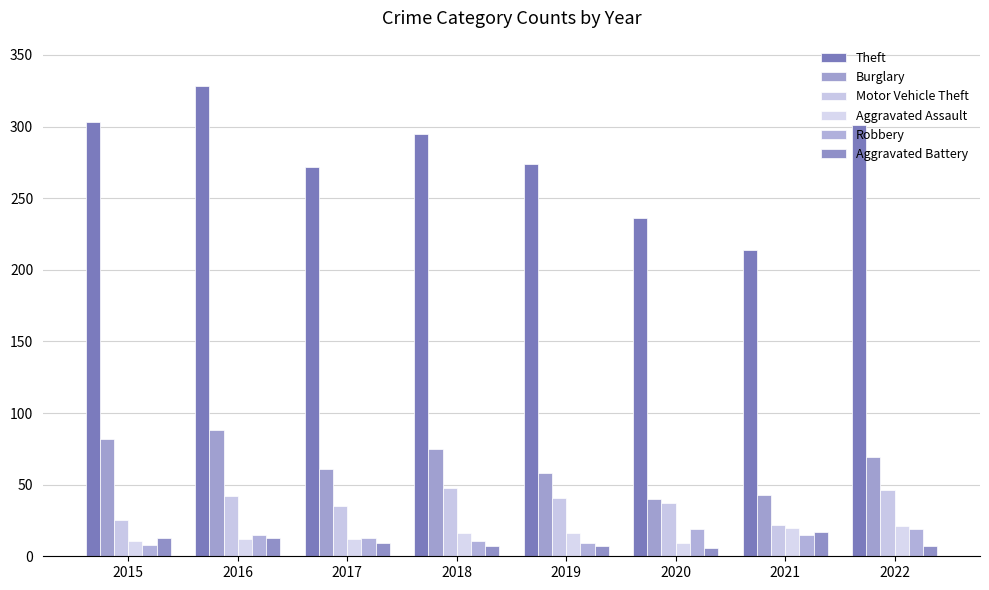

Which series changed the most between 2017 and 2021?

Theft